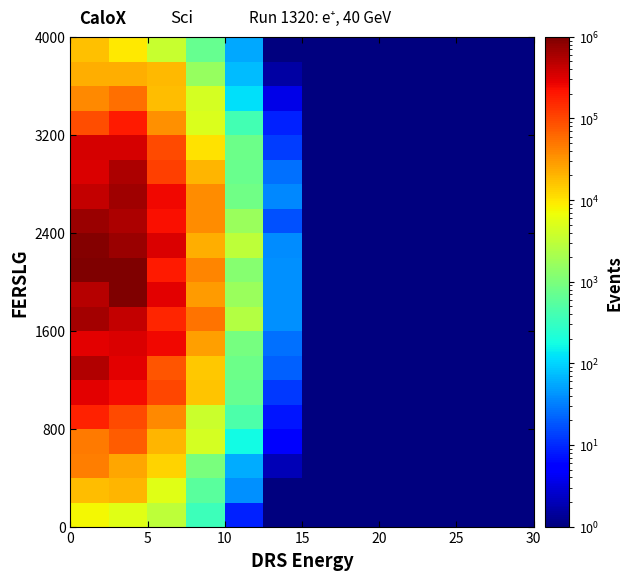

At how many categories does at least one series exceed 770031?

2